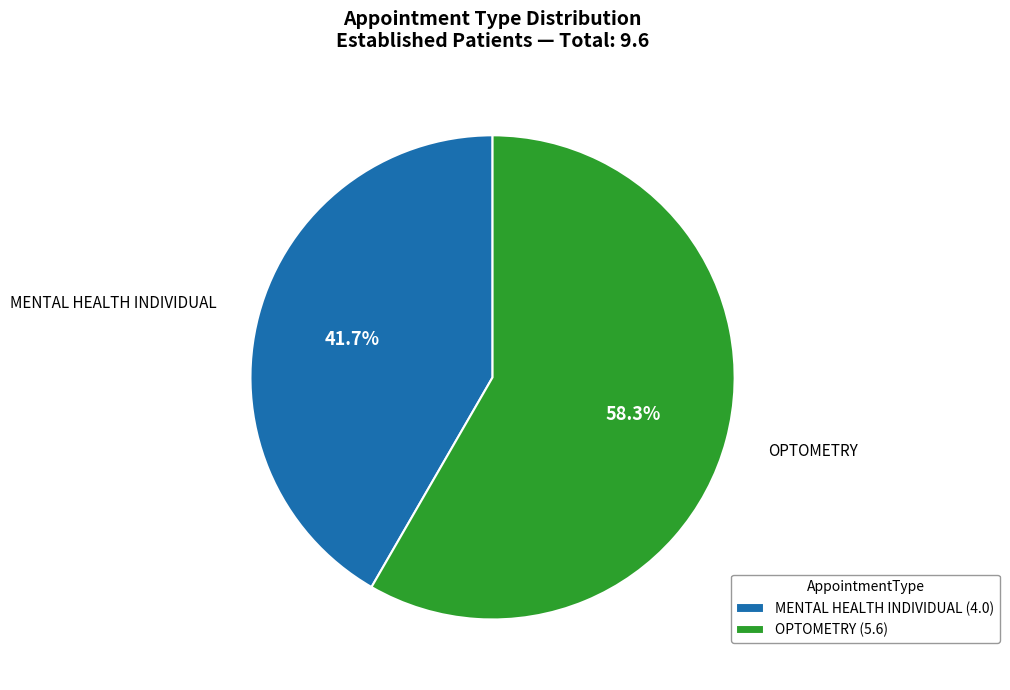

Which slice is the largest?

OPTOMETRY